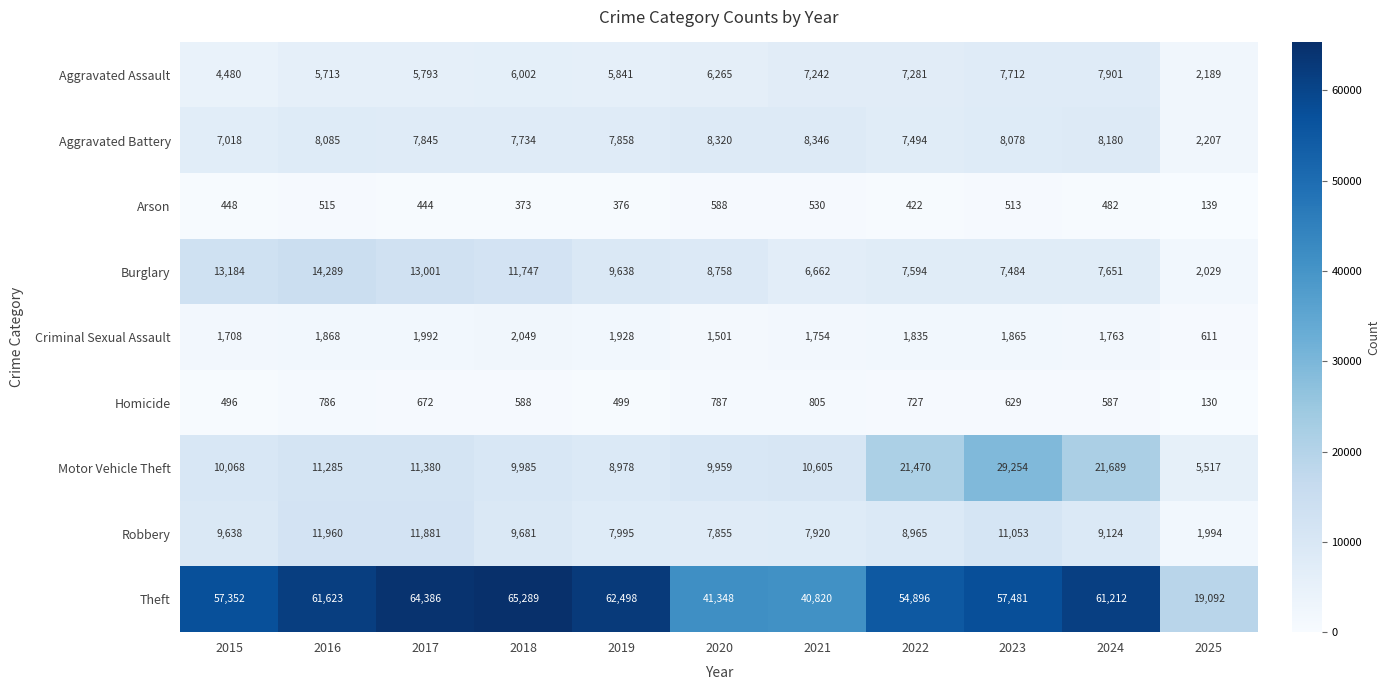

At which category does the chart reach its peak across all series?

2018